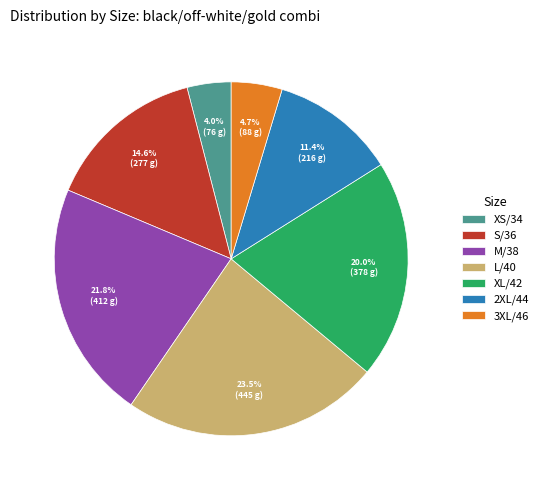

What is the ratio of the value at 3XL/46 to the value at M/38?

0.2